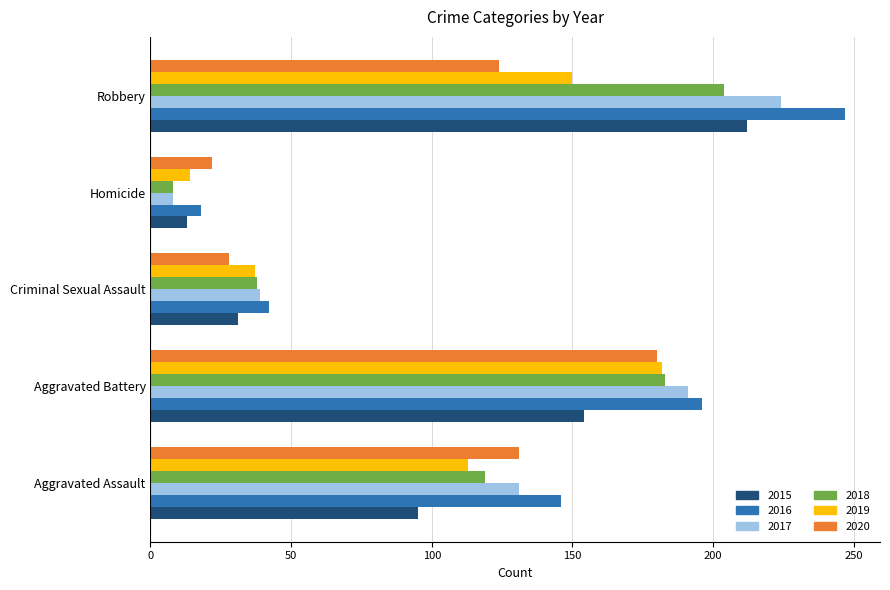

What are all the series names shown in the legend?

2015, 2016, 2017, 2018, 2019, 2020